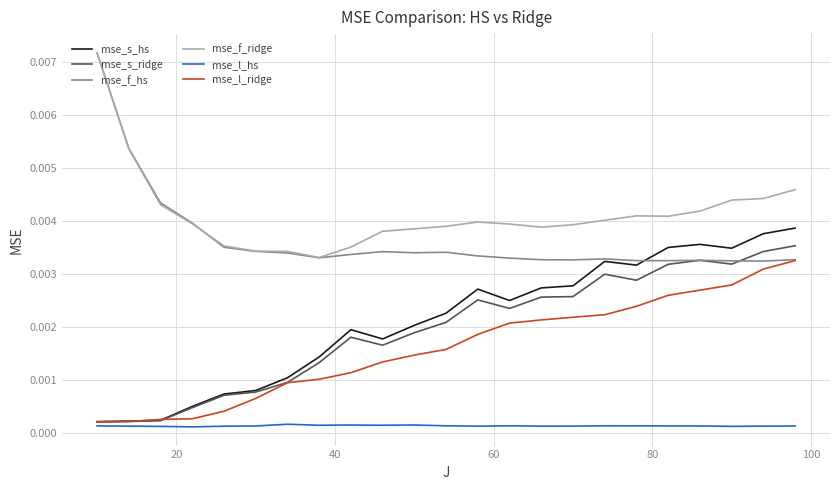

In mse_s_hs, how many points are higher than both neighbors (excluding endpoints)?

4